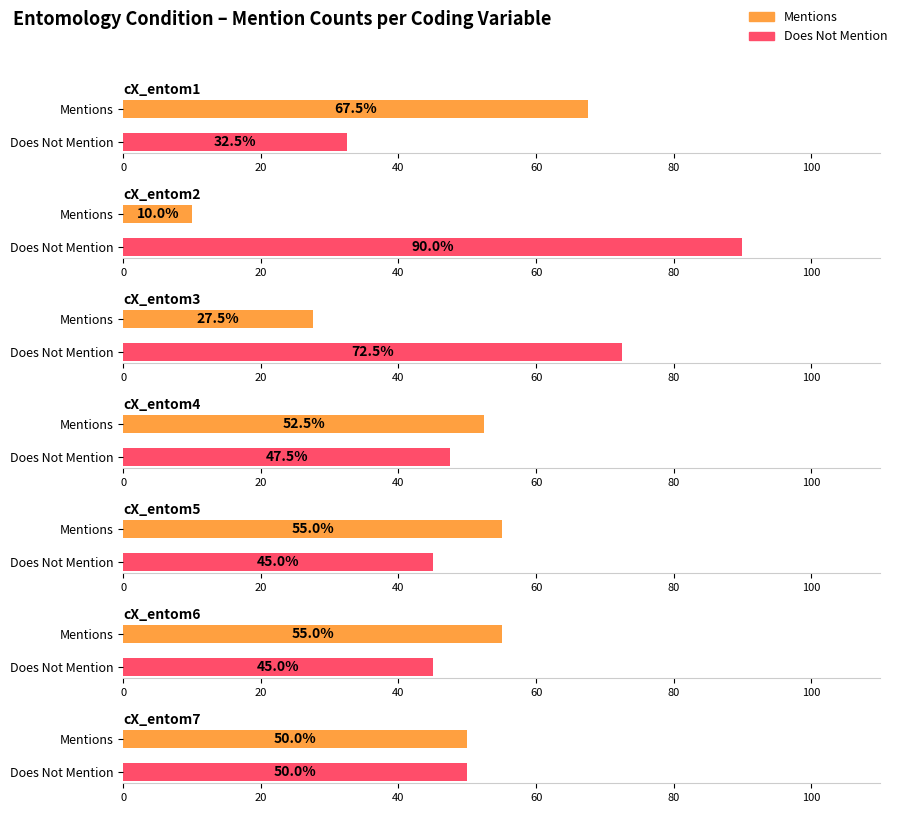

At how many categories does at least one series exceed 34?

2